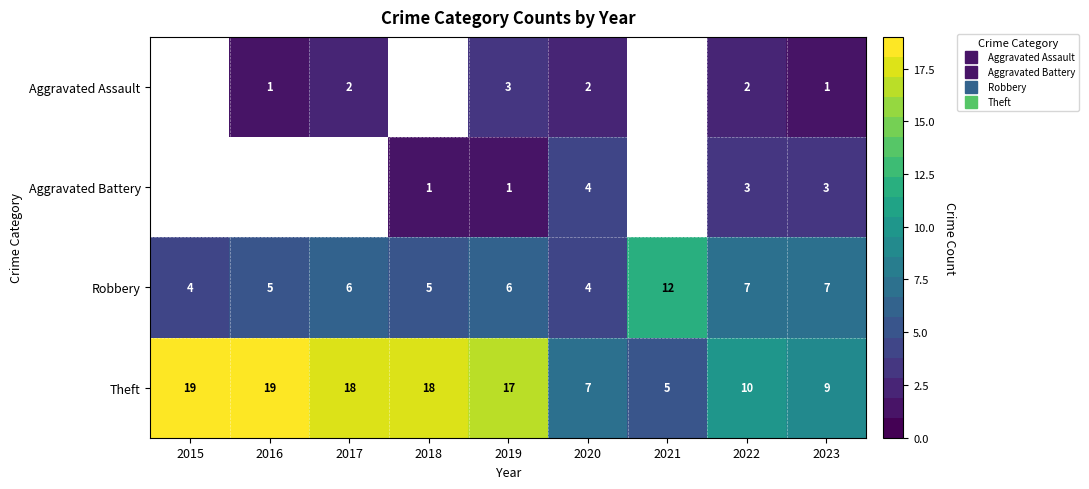

Count the Robbery values in the range 5 to 7.

6